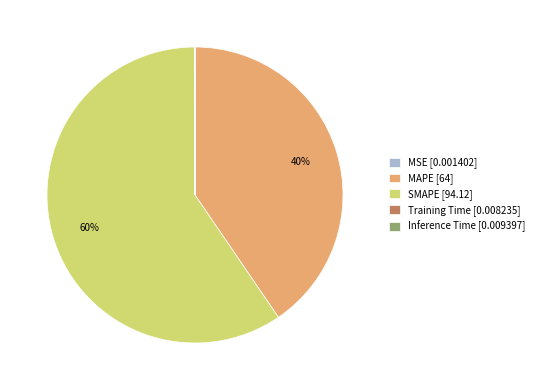

Is it true that SMAPE [94.12] is 74% of the pie?

False